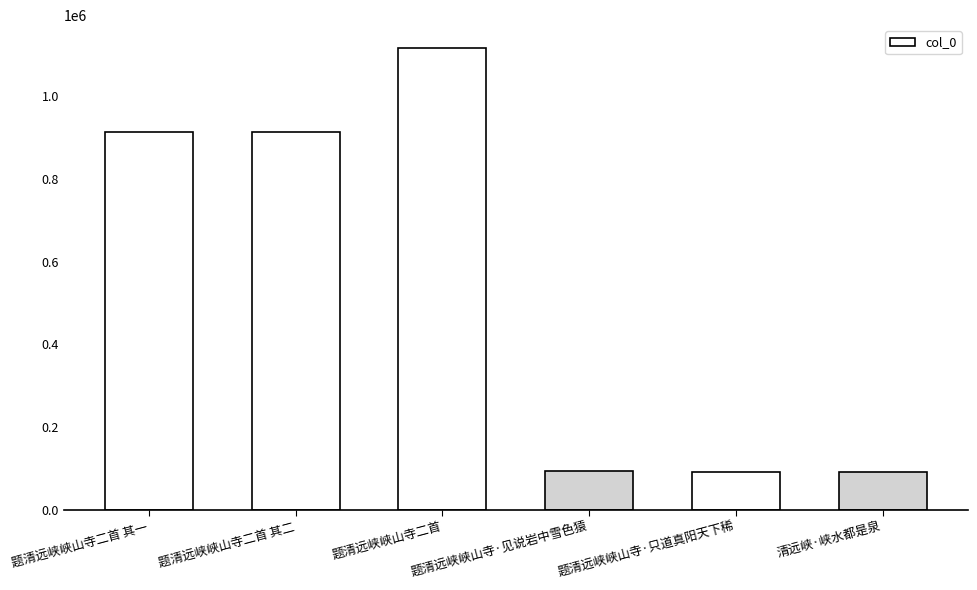

The chart shows a value of 94073 at 题清远峡峡山寺·见说岩中雪色猿. True or false?

True